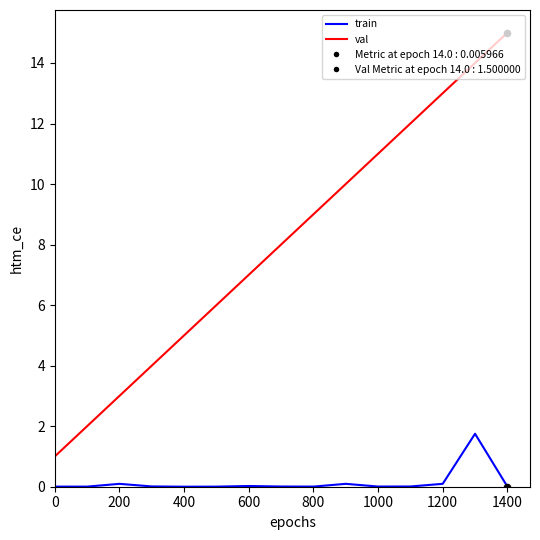

Which series has the largest range (max minus min)?

val